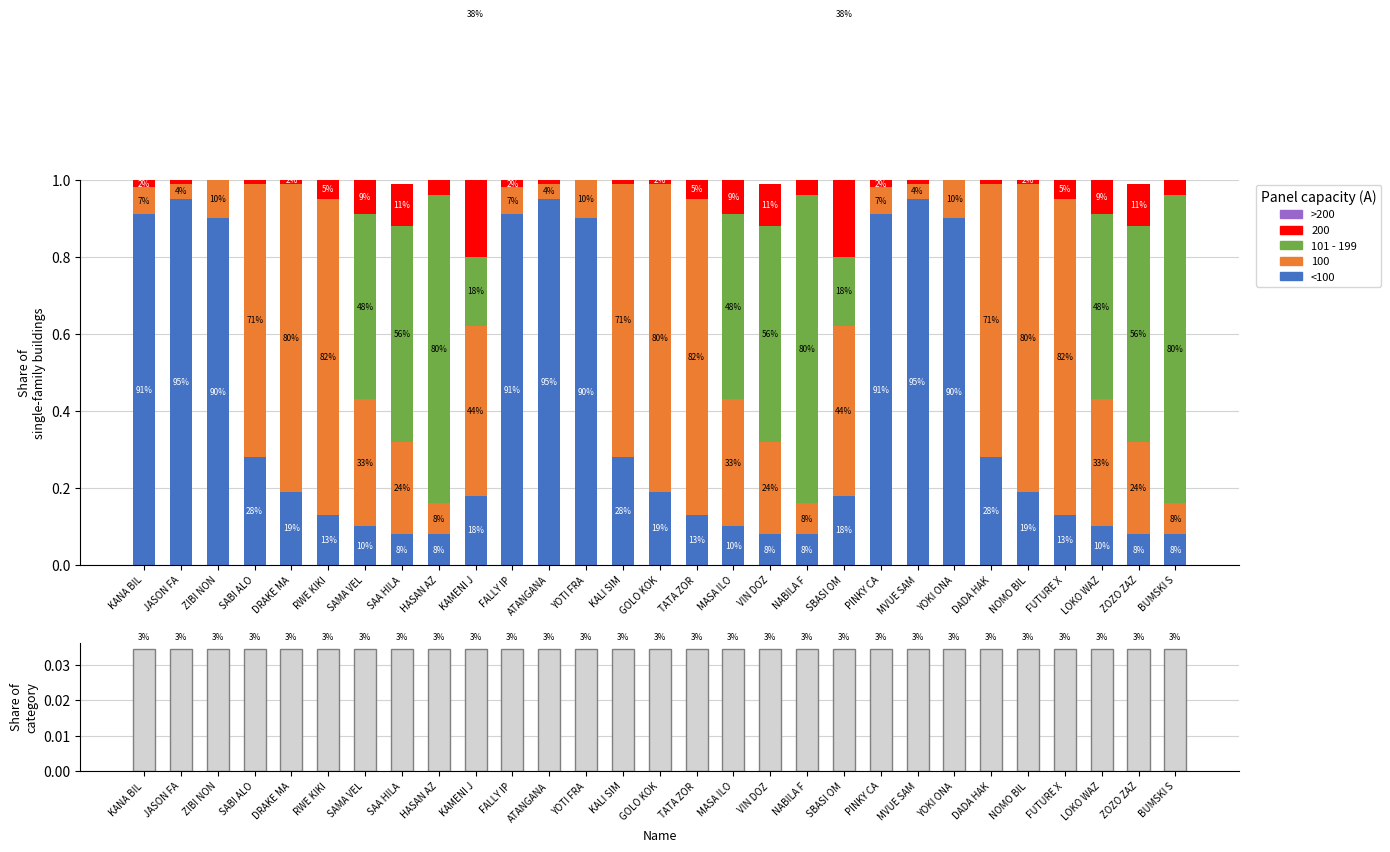

What is the difference between the maximum and minimum values in the <100 series?

0.9